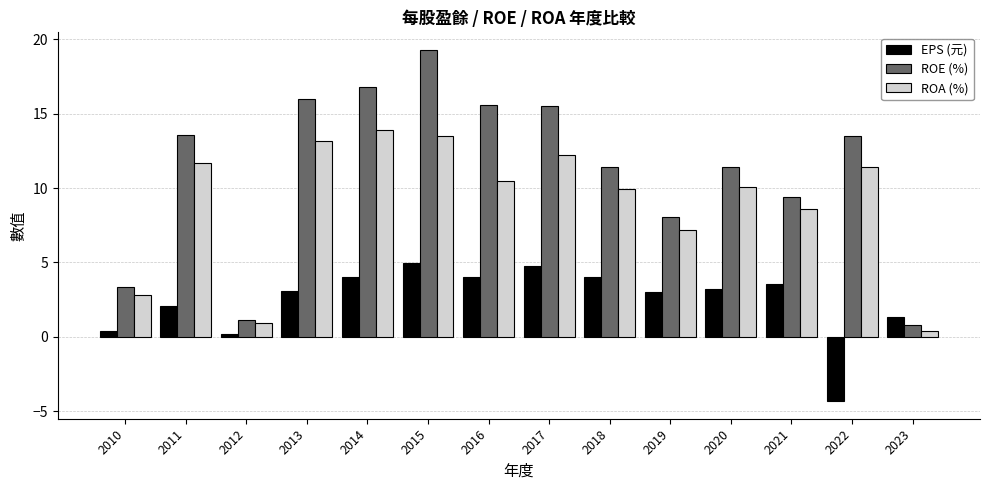

Is the value of ROA (%) at 2017 greater than the value of EPS (元) at 2018?

Yes